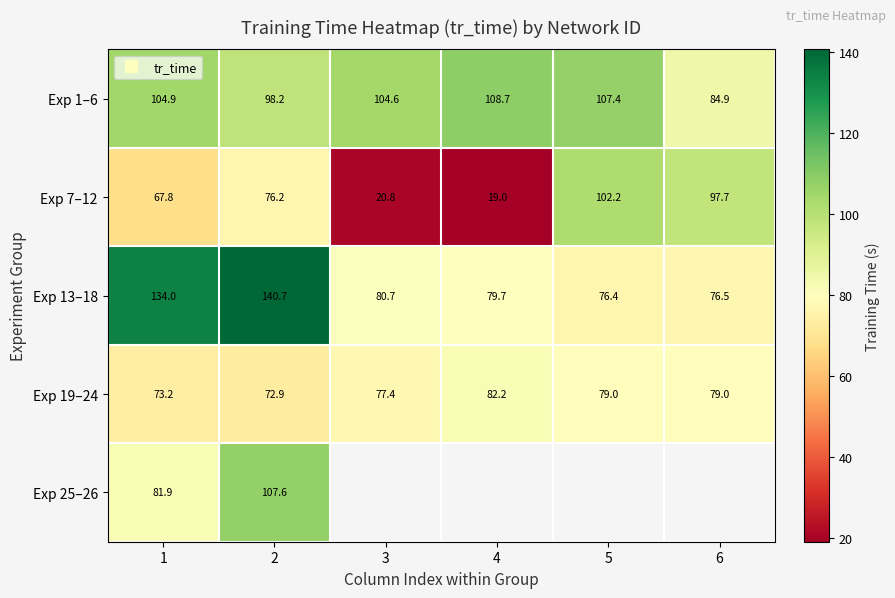

Where is Exp 13–18 nearest to the value 108?

1